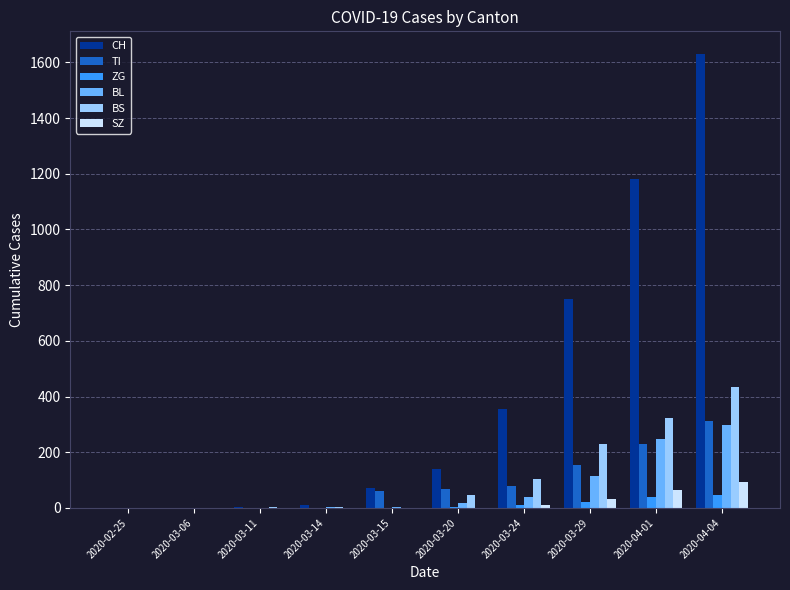

Is the value of TI at 2020-03-15 greater than the value of SZ at 2020-03-14?

Yes